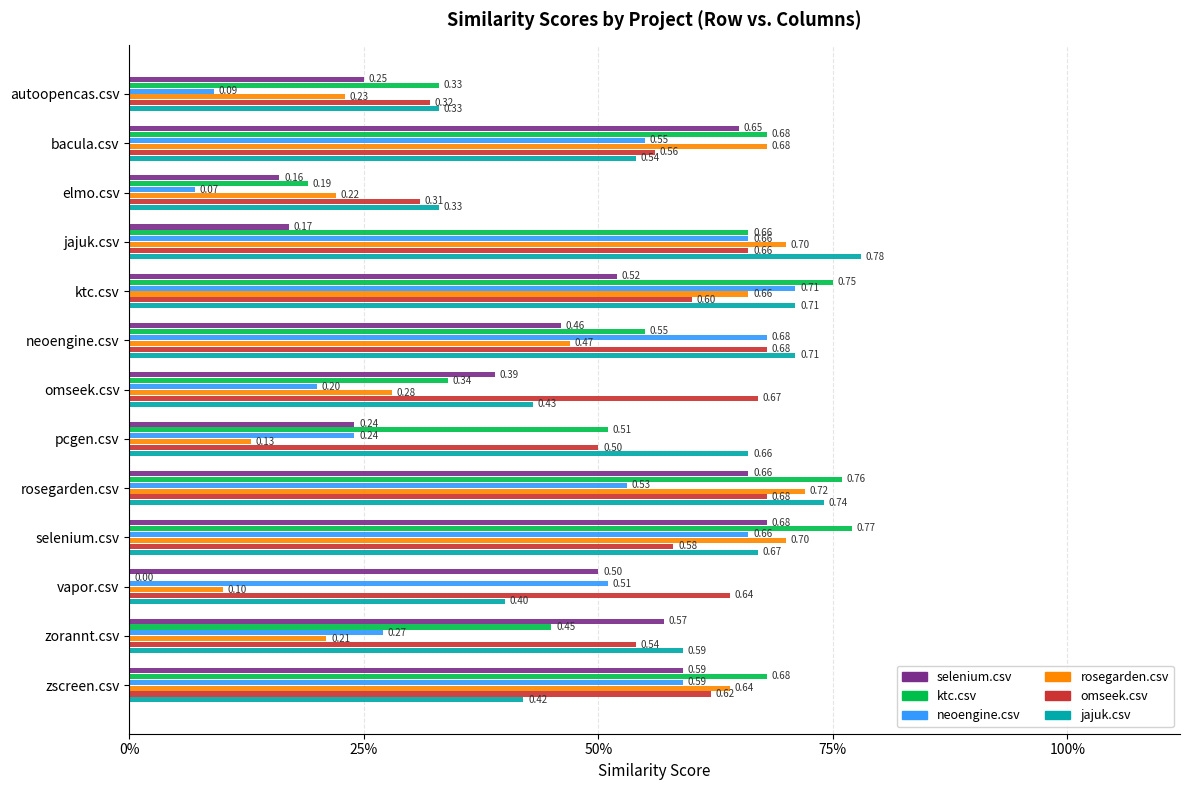

What are all the series names shown in the legend?

selenium.csv, ktc.csv, neoengine.csv, rosegarden.csv, omseek.csv, jajuk.csv